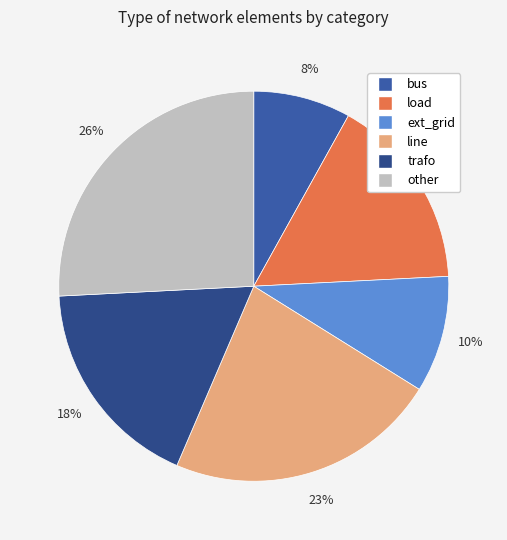

Is there a majority slice in this chart?

No